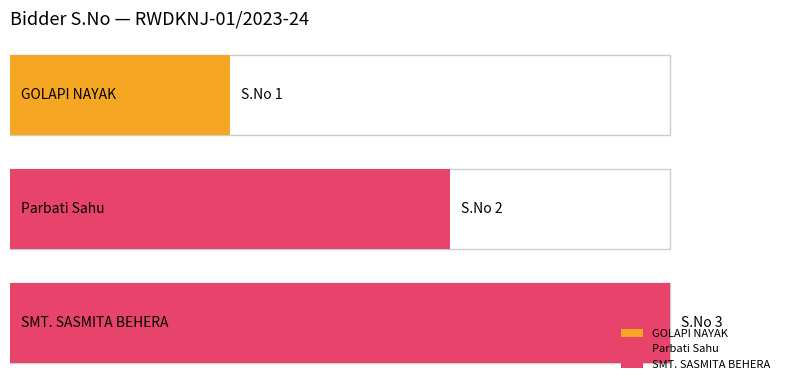

How many categories are shown in the chart?

3